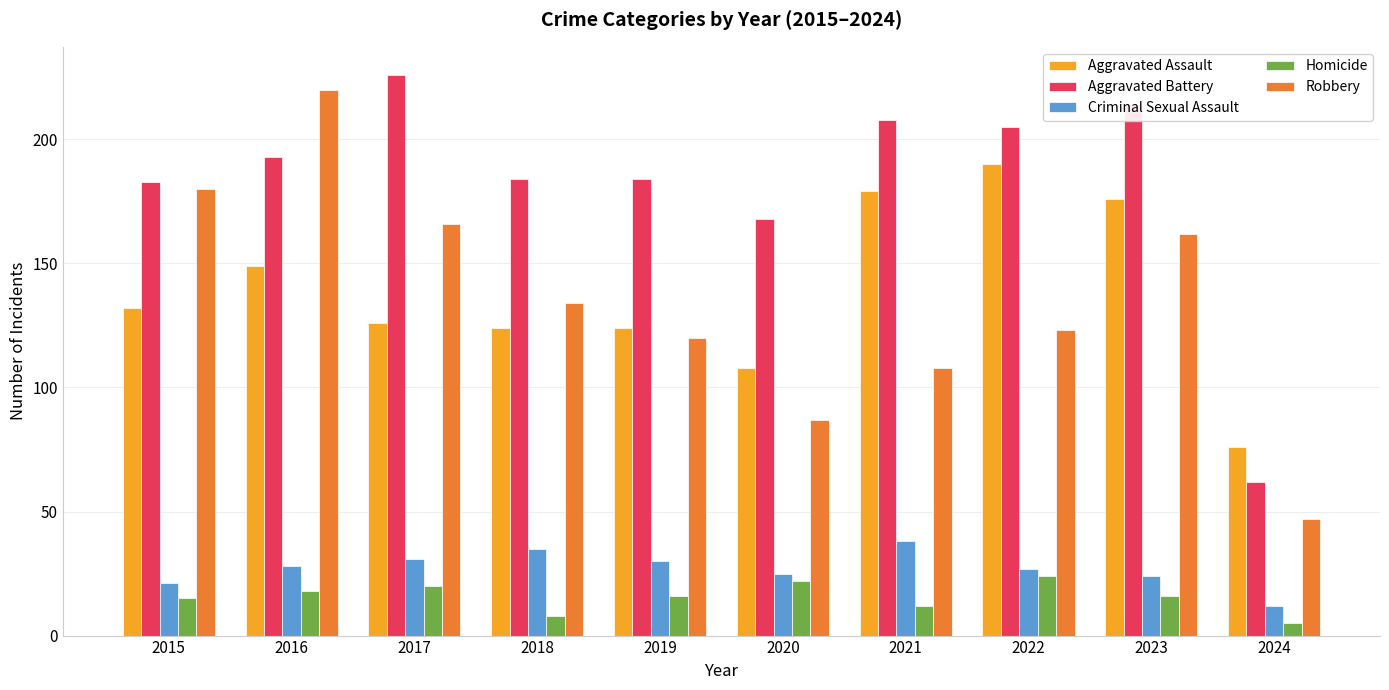

True or false: Robbery has a value of 180 at 2015.

True